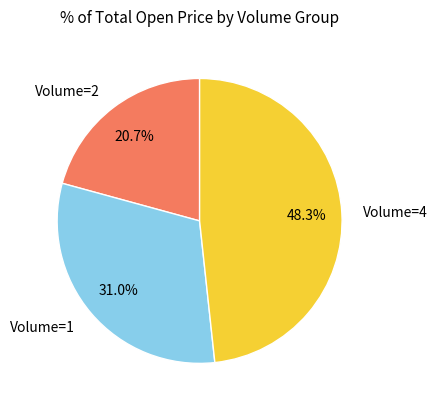

Between Volume=2 and Volume=1, which is larger?

Volume=1